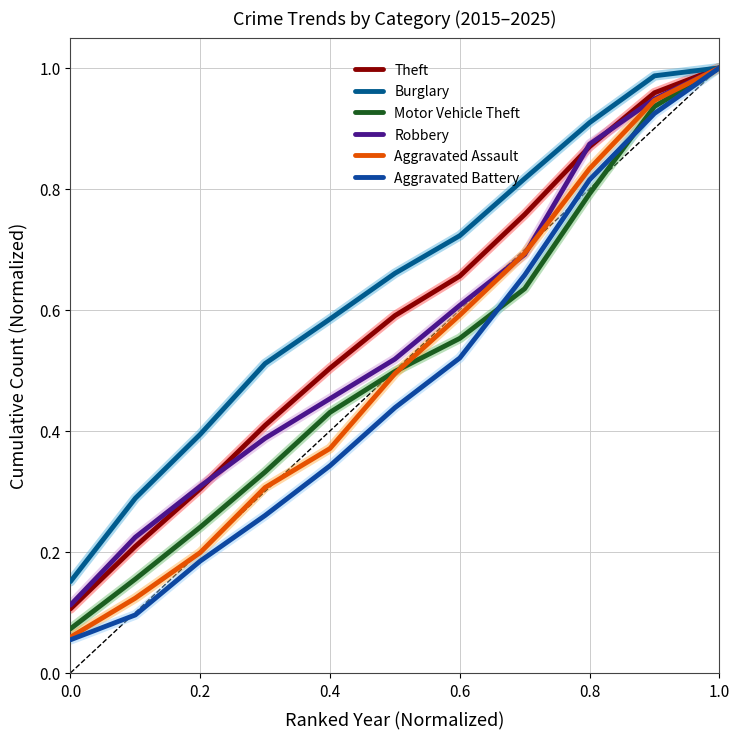

What is the maximum value for Aggravated Battery?

1.0